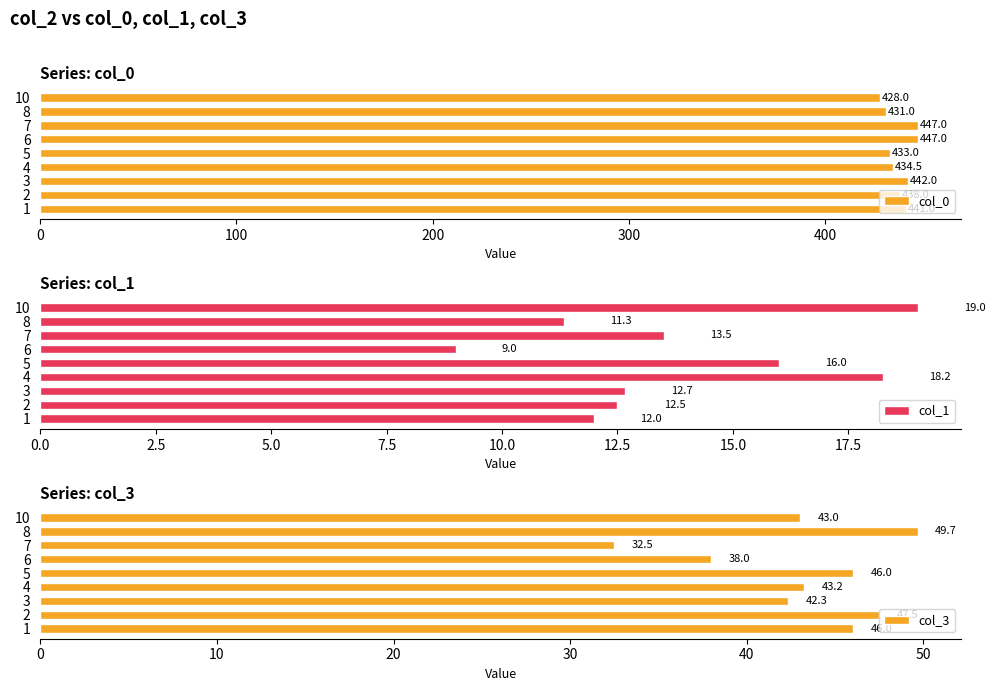

What is the difference between the second highest and minimum values in the col_0 series?

19.0